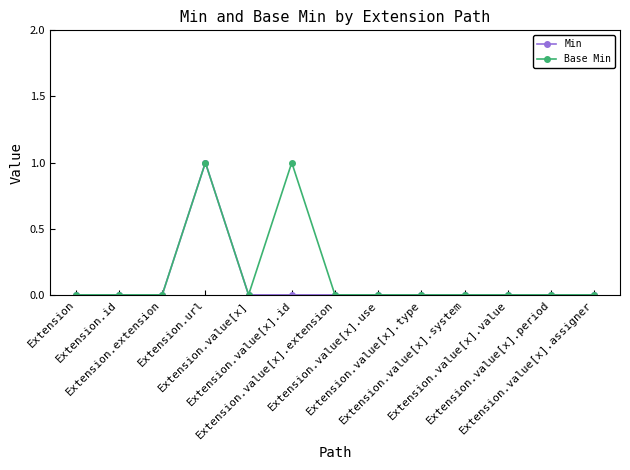

How many lines are shown in the chart?

2